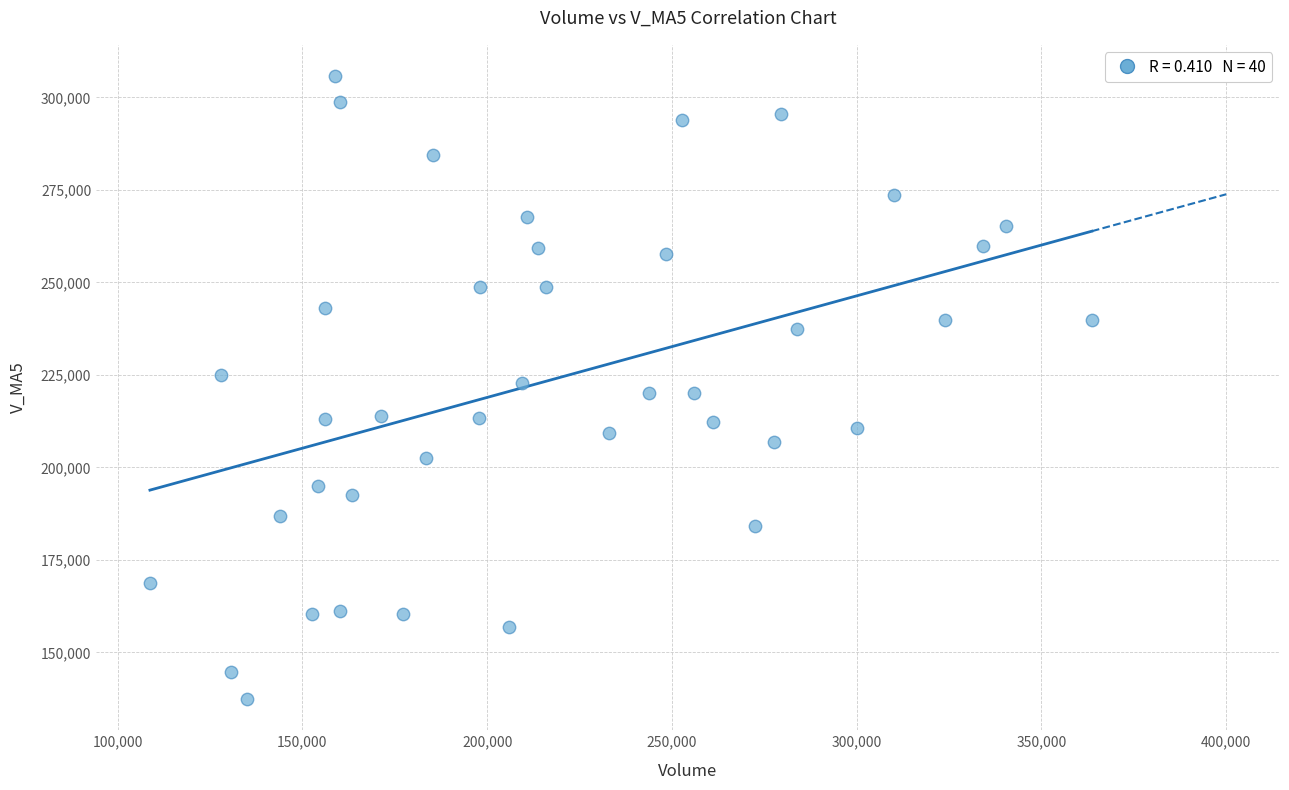

What is the range of Y values (max minus min)?

168368.6